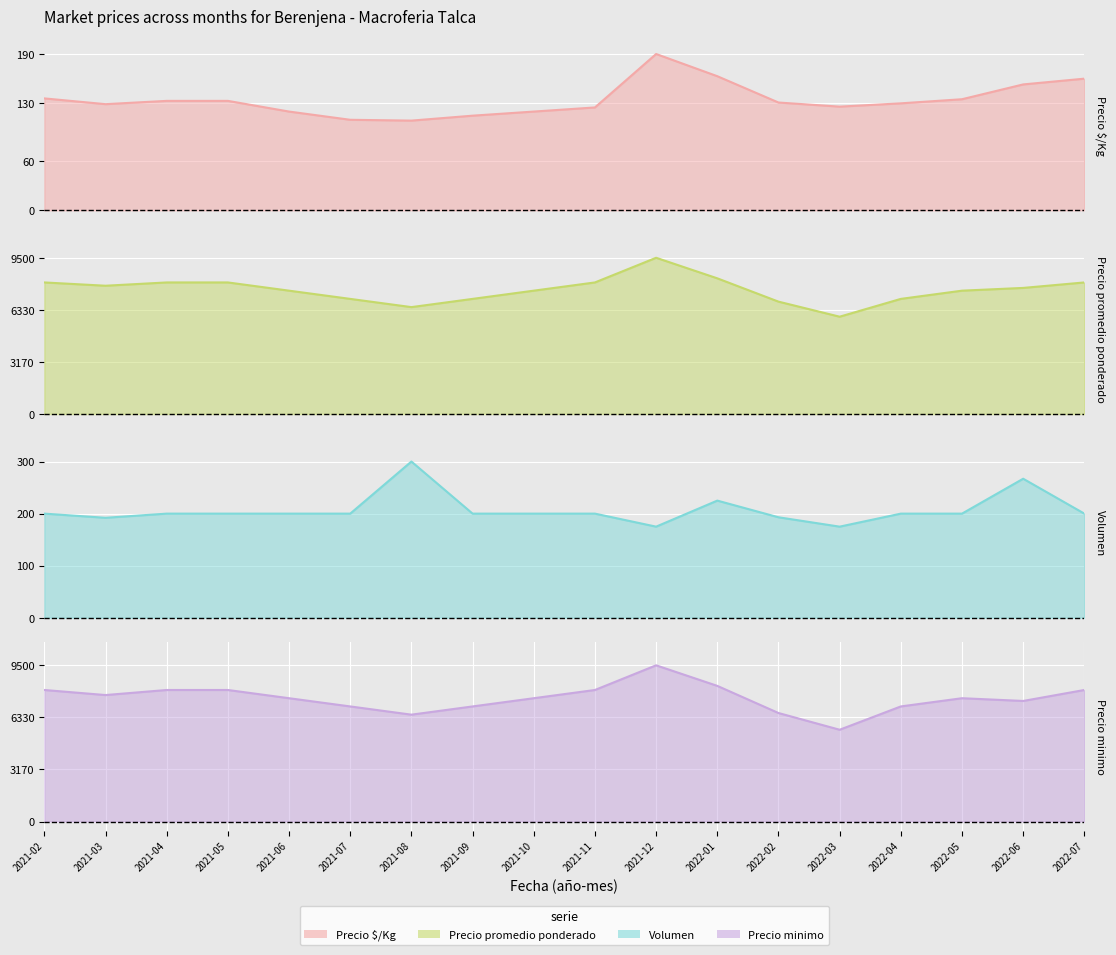

True or false: Precio minimo has more than 0 points higher than both neighbors.

True